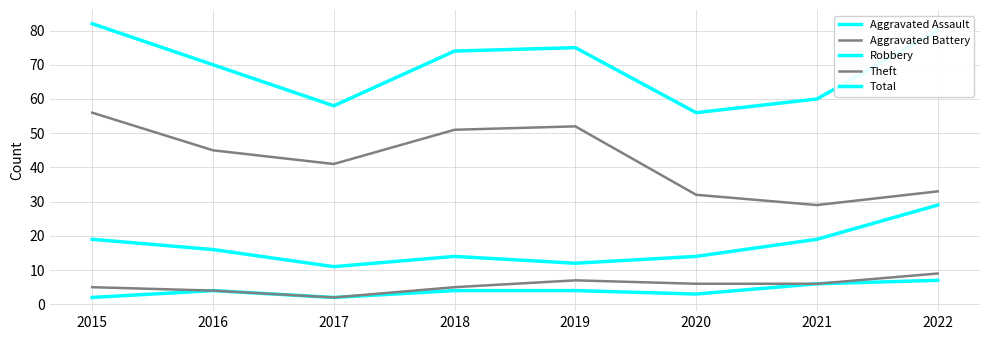

Does the chart have visible grid lines?

Yes